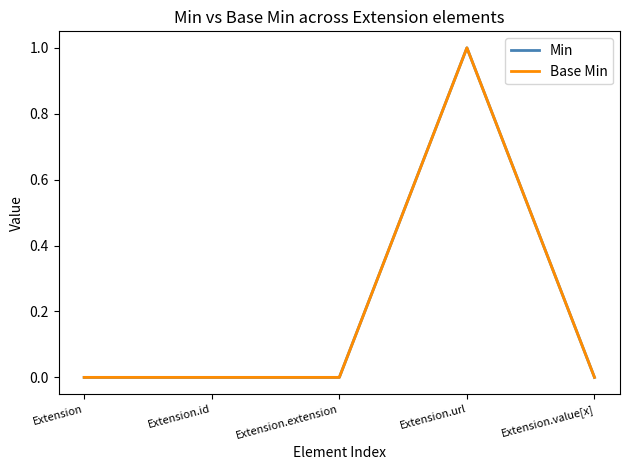

Reading right to left, transcribe all the data shown in this chart.

Min: 0	1	0	0	0
Base Min: 0	1	0	0	0